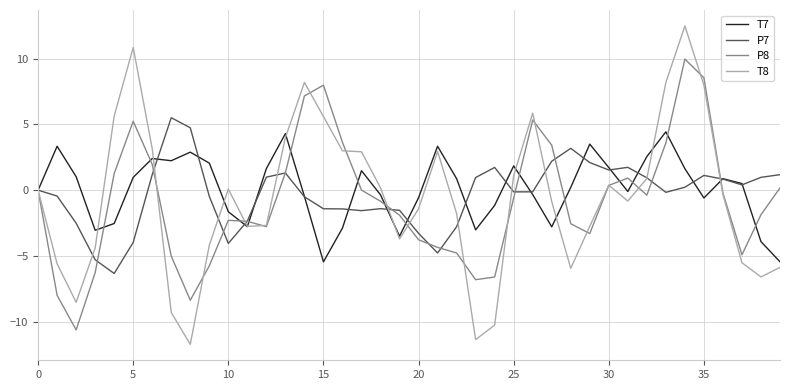

List the series in order of their overall mean, lowest first.

P8, T8, P7, T7